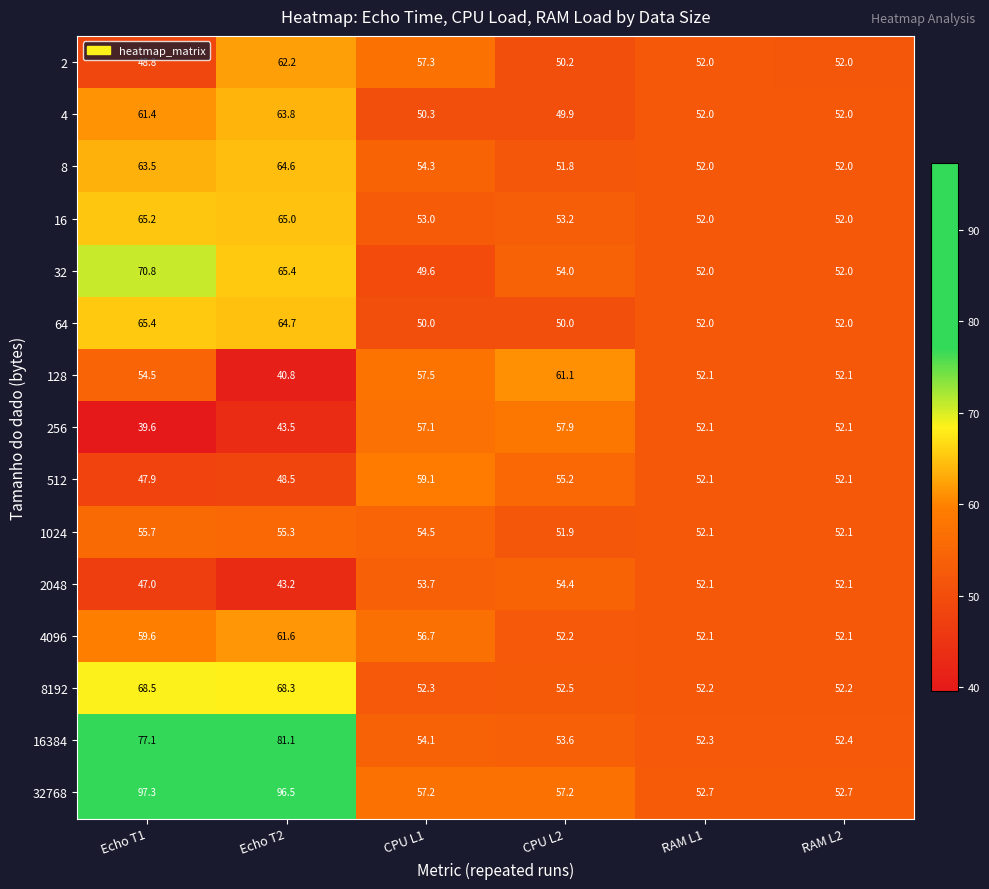

How many data points in 8 are less than 54?

3